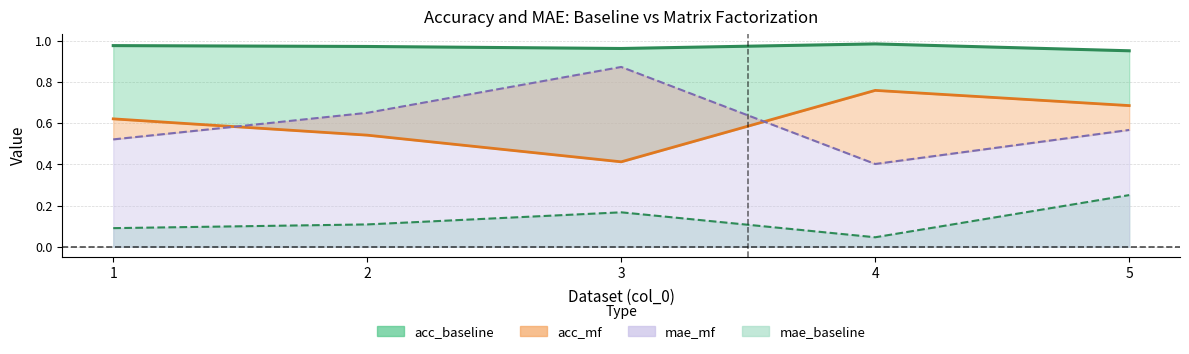

True or false: mae_mf and mae_baseline intersect in this chart.

False